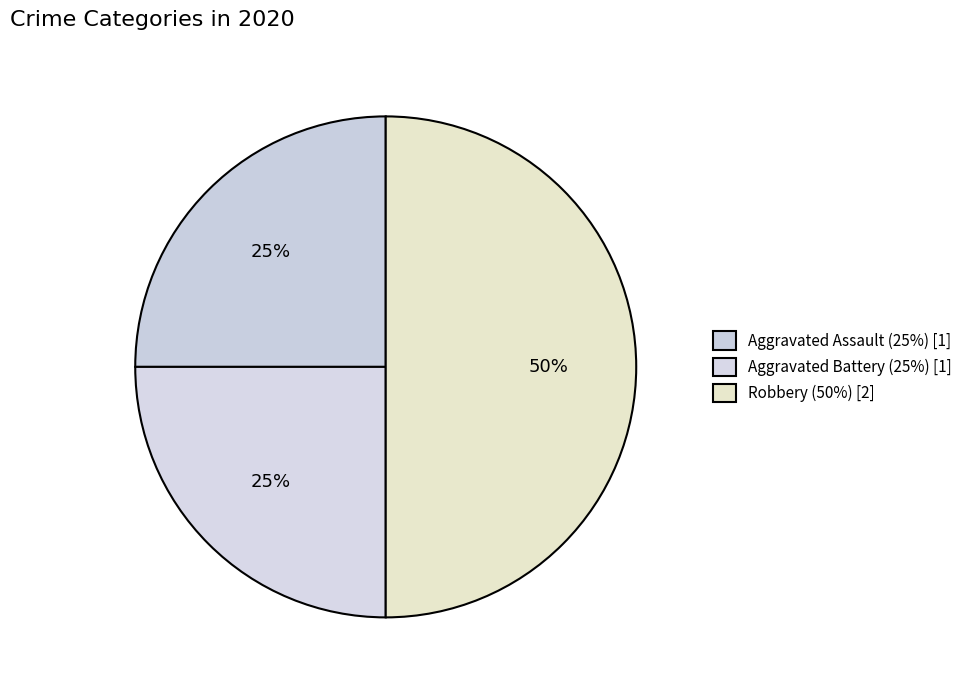

Count the number of slices in the pie.

3